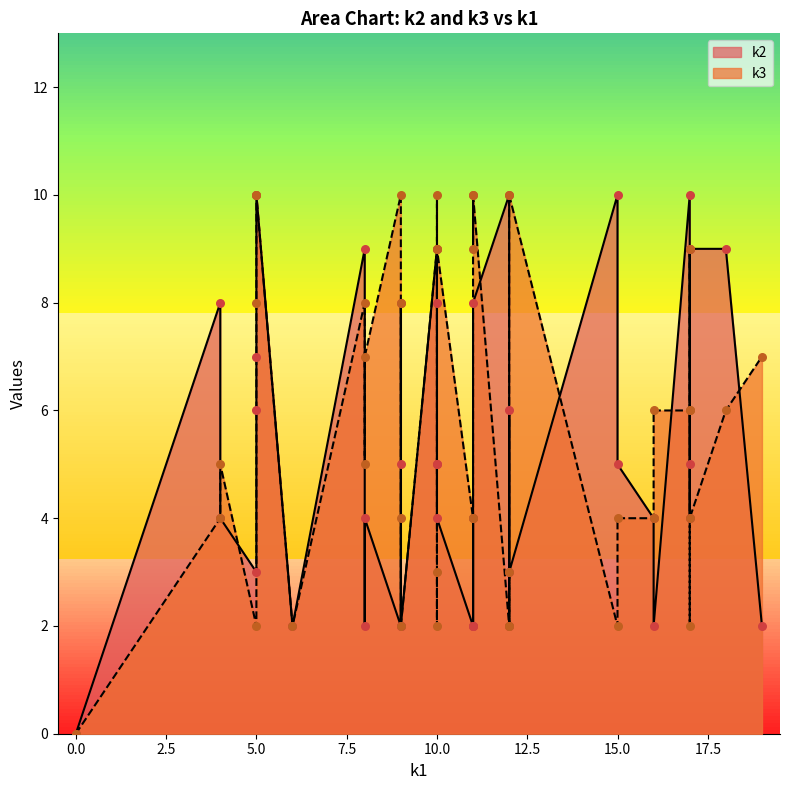

At which category is the sum across all series the highest?

5